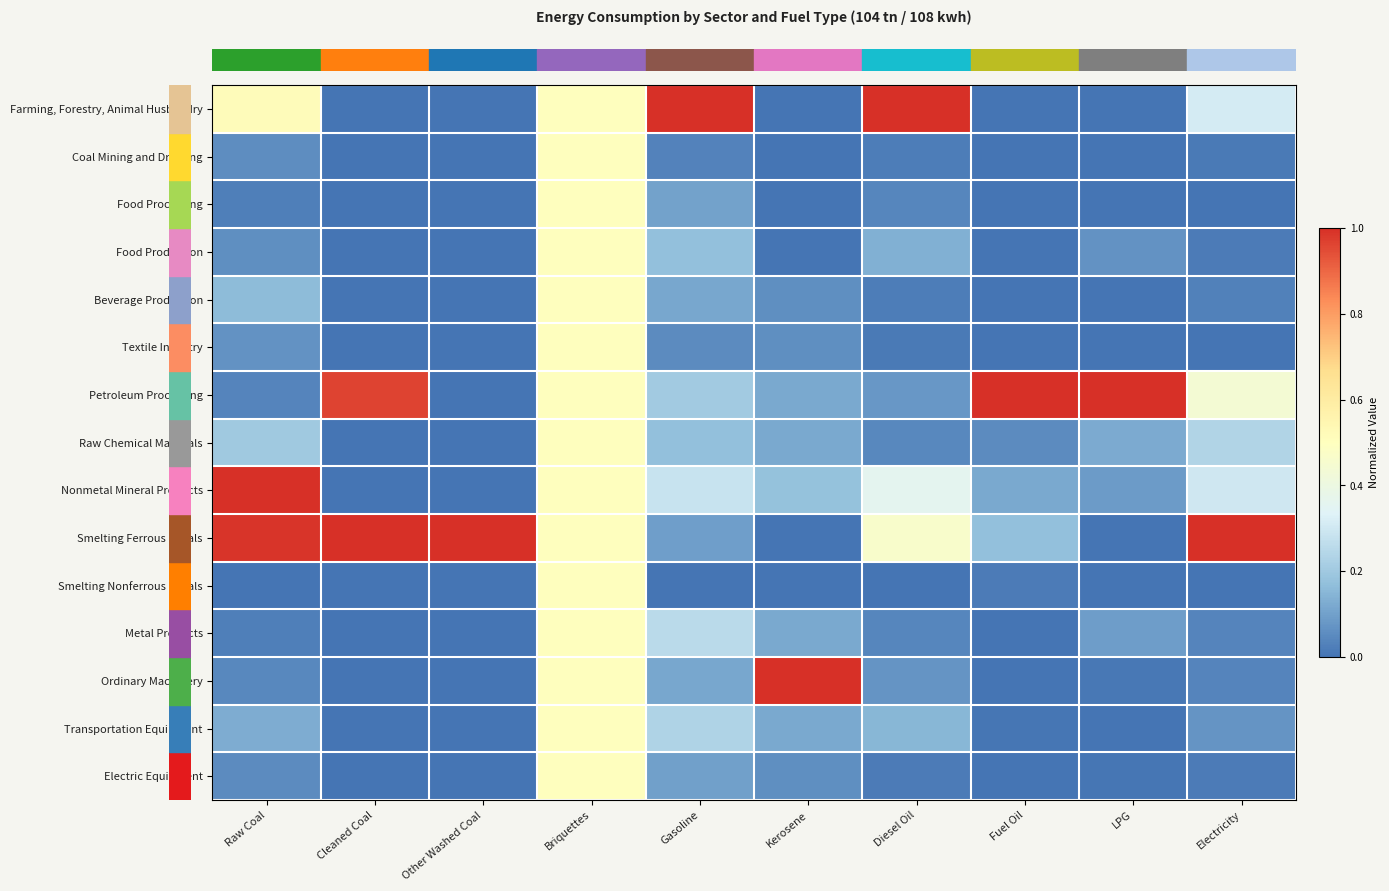

Reading left to right, what are all the values shown in this chart?

row_0: Raw Coal=0.5	Cleaned Coal=0.0	Other Washed Coal=0.0	Briquettes=0.5	Gasoline=1.0	Kerosene=0.0	Diesel Oil=1.0	Fuel Oil=0.0	LPG=0.0	Electricity=0.3
row_1: Raw Coal=0.1	Cleaned Coal=0.0	Other Washed Coal=0.0	Briquettes=0.5	Gasoline=0.0	Kerosene=0.0	Diesel Oil=0.0	Fuel Oil=0.0	LPG=0.0	Electricity=0.0
row_2: Raw Coal=0.0	Cleaned Coal=0.0	Other Washed Coal=0.0	Briquettes=0.5	Gasoline=0.1	Kerosene=0.0	Diesel Oil=0.0	Fuel Oil=0.0	LPG=0.0	Electricity=0.0
row_3: Raw Coal=0.1	Cleaned Coal=0.0	Other Washed Coal=0.0	Briquettes=0.5	Gasoline=0.2	Kerosene=0.0	Diesel Oil=0.1	Fuel Oil=0.0	LPG=0.1	Electricity=0.0
row_4: Raw Coal=0.2	Cleaned Coal=0.0	Other Washed Coal=0.0	Briquettes=0.5	Gasoline=0.1	Kerosene=0.1	Diesel Oil=0.0	Fuel Oil=0.0	LPG=0.0	Electricity=0.0
row_5: Raw Coal=0.1	Cleaned Coal=0.0	Other Washed Coal=0.0	Briquettes=0.5	Gasoline=0.1	Kerosene=0.1	Diesel Oil=0.0	Fuel Oil=0.0	LPG=0.0	Electricity=0.0
row_6: Raw Coal=0.0	Cleaned Coal=1.0	Other Washed Coal=0.0	Briquettes=0.5	Gasoline=0.2	Kerosene=0.1	Diesel Oil=0.1	Fuel Oil=1.0	LPG=1.0	Electricity=0.4
row_7: Raw Coal=0.2	Cleaned Coal=0.0	Other Washed Coal=0.0	Briquettes=0.5	Gasoline=0.2	Kerosene=0.1	Diesel Oil=0.0	Fuel Oil=0.1	LPG=0.1	Electricity=0.2
row_8: Raw Coal=1.0	Cleaned Coal=0.0	Other Washed Coal=0.0	Briquettes=0.5	Gasoline=0.3	Kerosene=0.2	Diesel Oil=0.4	Fuel Oil=0.1	LPG=0.1	Electricity=0.3
row_9: Raw Coal=1.0	Cleaned Coal=1.0	Other Washed Coal=1.0	Briquettes=0.5	Gasoline=0.1	Kerosene=0.0	Diesel Oil=0.5	Fuel Oil=0.2	LPG=0.0	Electricity=1.0
row_10: Raw Coal=0.0	Cleaned Coal=0.0	Other Washed Coal=0.0	Briquettes=0.5	Gasoline=0.0	Kerosene=0.0	Diesel Oil=0.0	Fuel Oil=0.0	LPG=0.0	Electricity=0.0
row_11: Raw Coal=0.0	Cleaned Coal=0.0	Other Washed Coal=0.0	Briquettes=0.5	Gasoline=0.3	Kerosene=0.1	Diesel Oil=0.0	Fuel Oil=0.0	LPG=0.1	Electricity=0.0
row_12: Raw Coal=0.0	Cleaned Coal=0.0	Other Washed Coal=0.0	Briquettes=0.5	Gasoline=0.1	Kerosene=1.0	Diesel Oil=0.1	Fuel Oil=0.0	LPG=0.0	Electricity=0.0
row_13: Raw Coal=0.1	Cleaned Coal=0.0	Other Washed Coal=0.0	Briquettes=0.5	Gasoline=0.2	Kerosene=0.1	Diesel Oil=0.1	Fuel Oil=0.0	LPG=0.0	Electricity=0.1
row_14: Raw Coal=0.1	Cleaned Coal=0.0	Other Washed Coal=0.0	Briquettes=0.5	Gasoline=0.1	Kerosene=0.1	Diesel Oil=0.0	Fuel Oil=0.0	LPG=0.0	Electricity=0.0